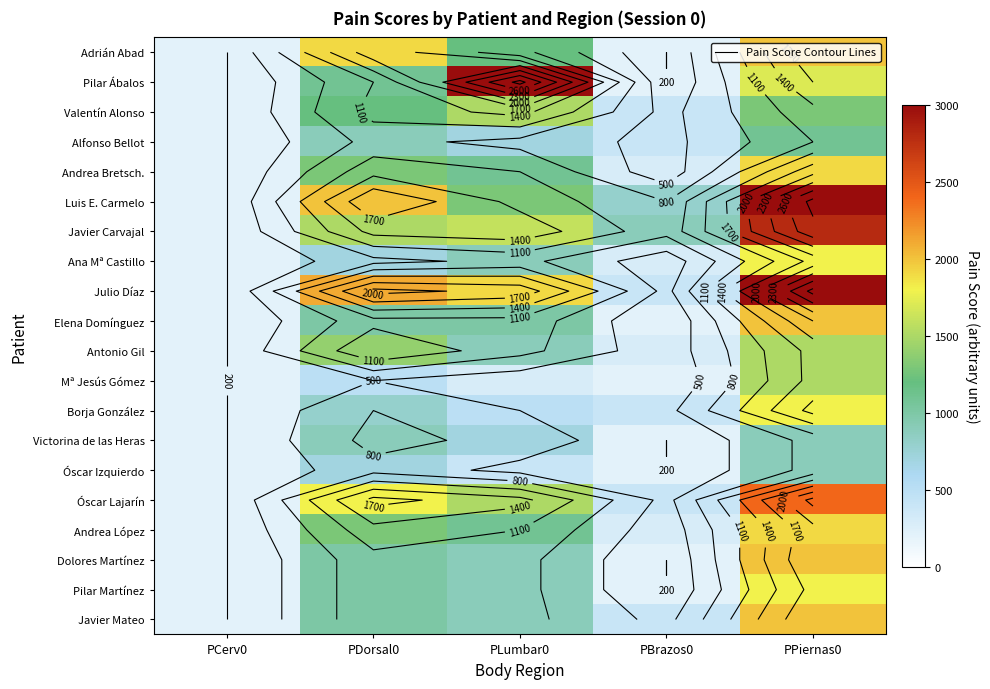

At which label does Ana Mª Castillo reach its minimum?

PCerv0